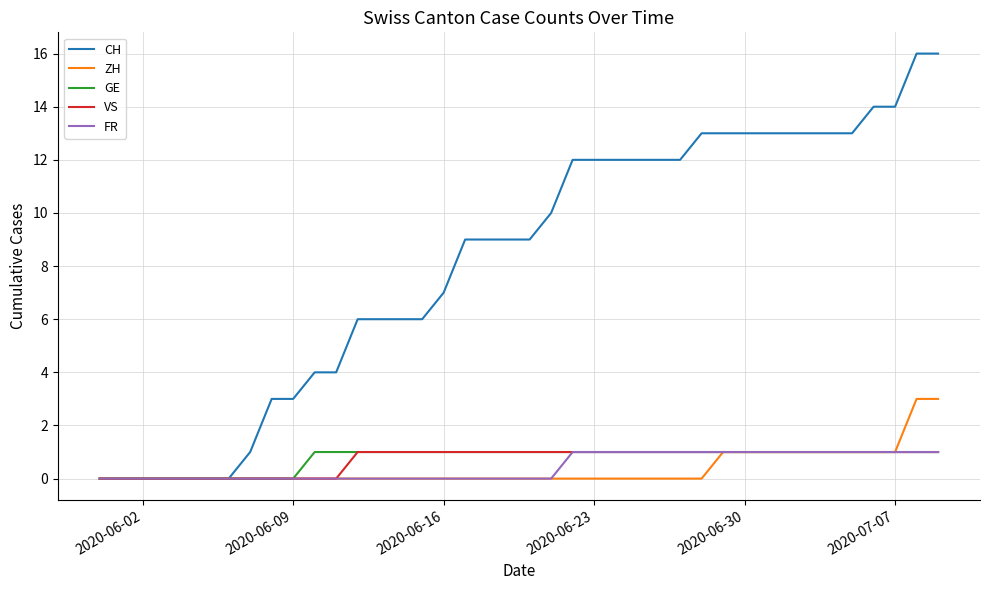

How many series are shown in this chart?

5